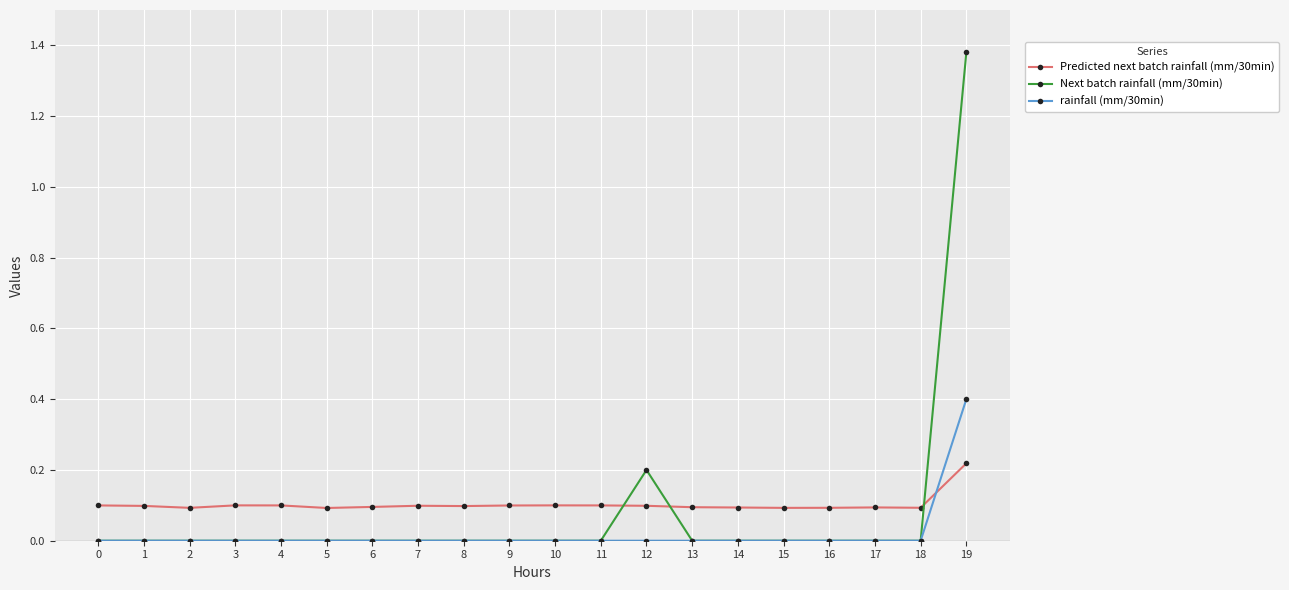

The value of Predicted next batch rainfall (mm/30min) at 3 is 0.0. True or false?

False